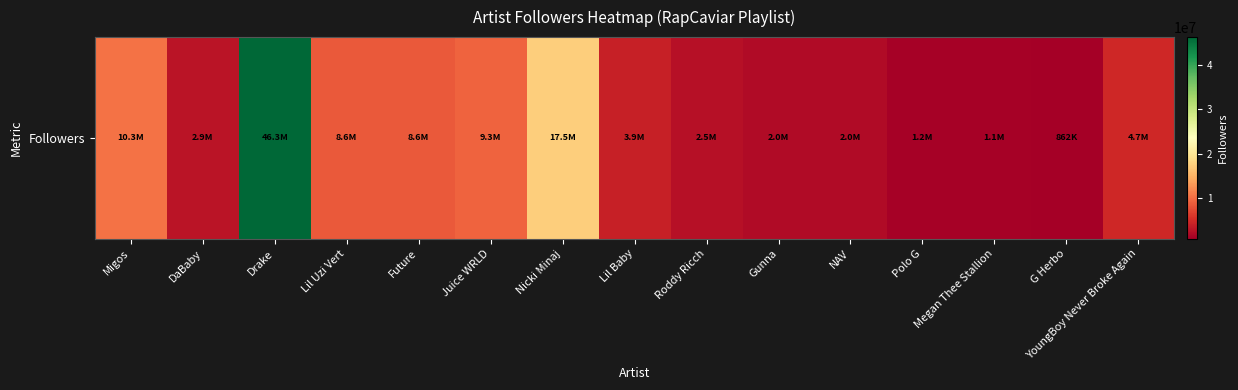

Where is the data nearest to the value 23567421?

Nicki Minaj